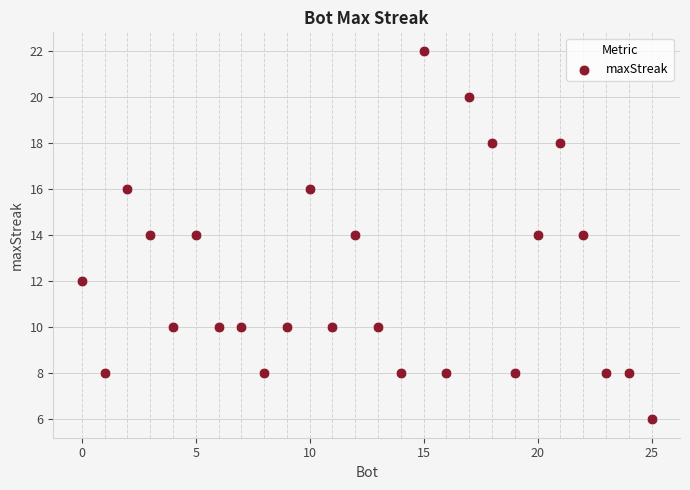

What is the range of Y values (max minus min)?

16